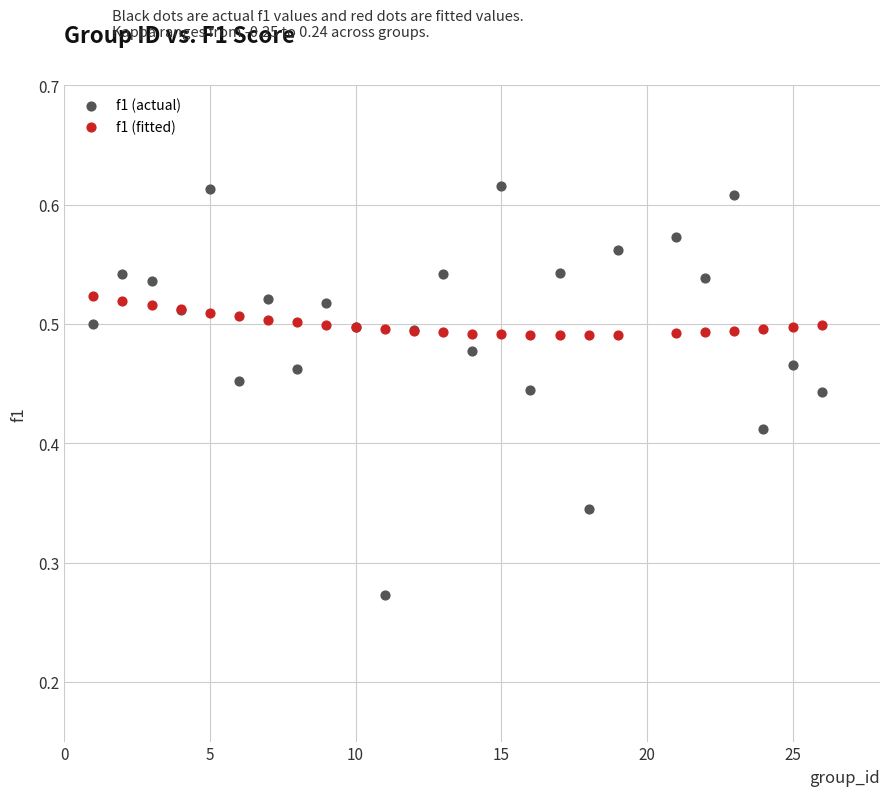

What are all the series names shown in the legend?

f1 (actual), f1 (fitted)